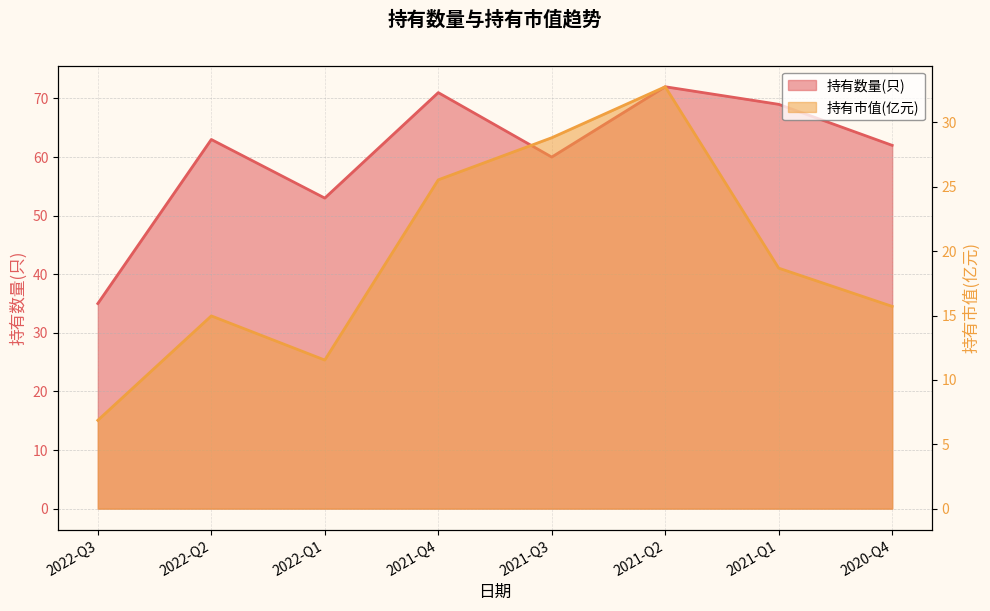

At how many categories does at least one series exceed 60?

5